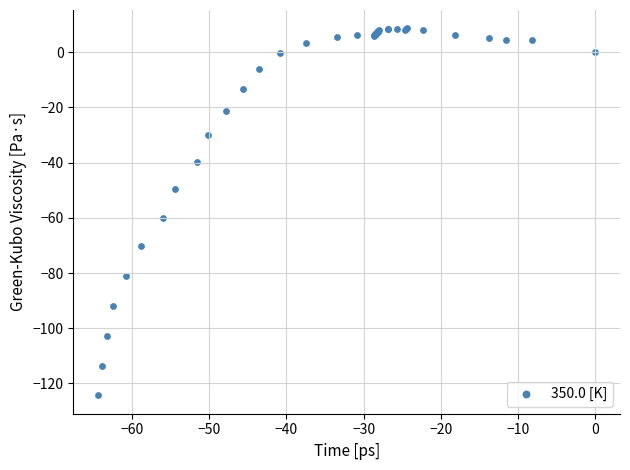

What Y value in the scatter plot is closest to -57?

-59.9